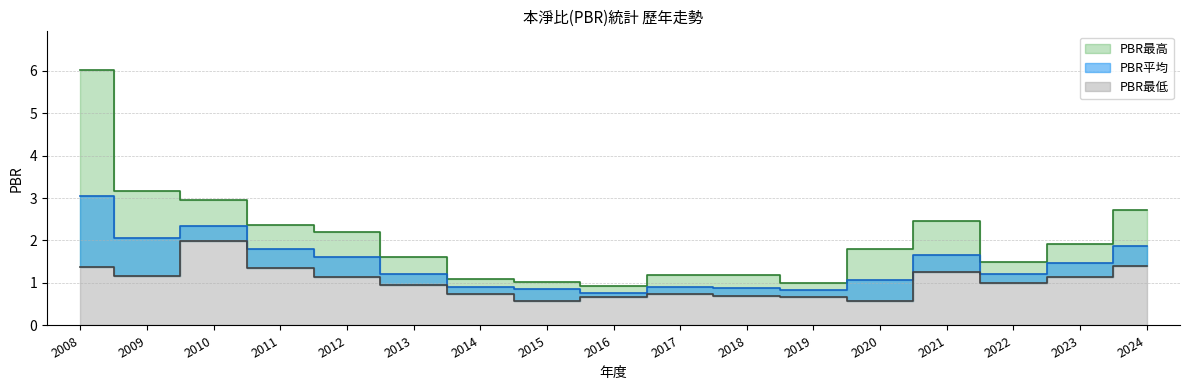

Which series has the largest range (max minus min)?

PBR最高